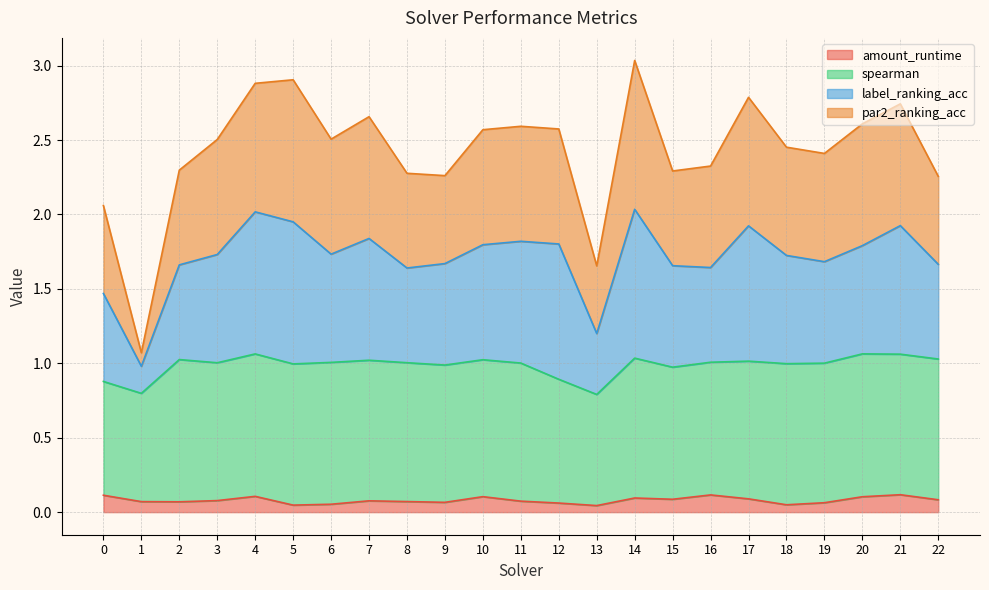

In amount_runtime, how many points are lower than both neighbors (excluding endpoints)?

6